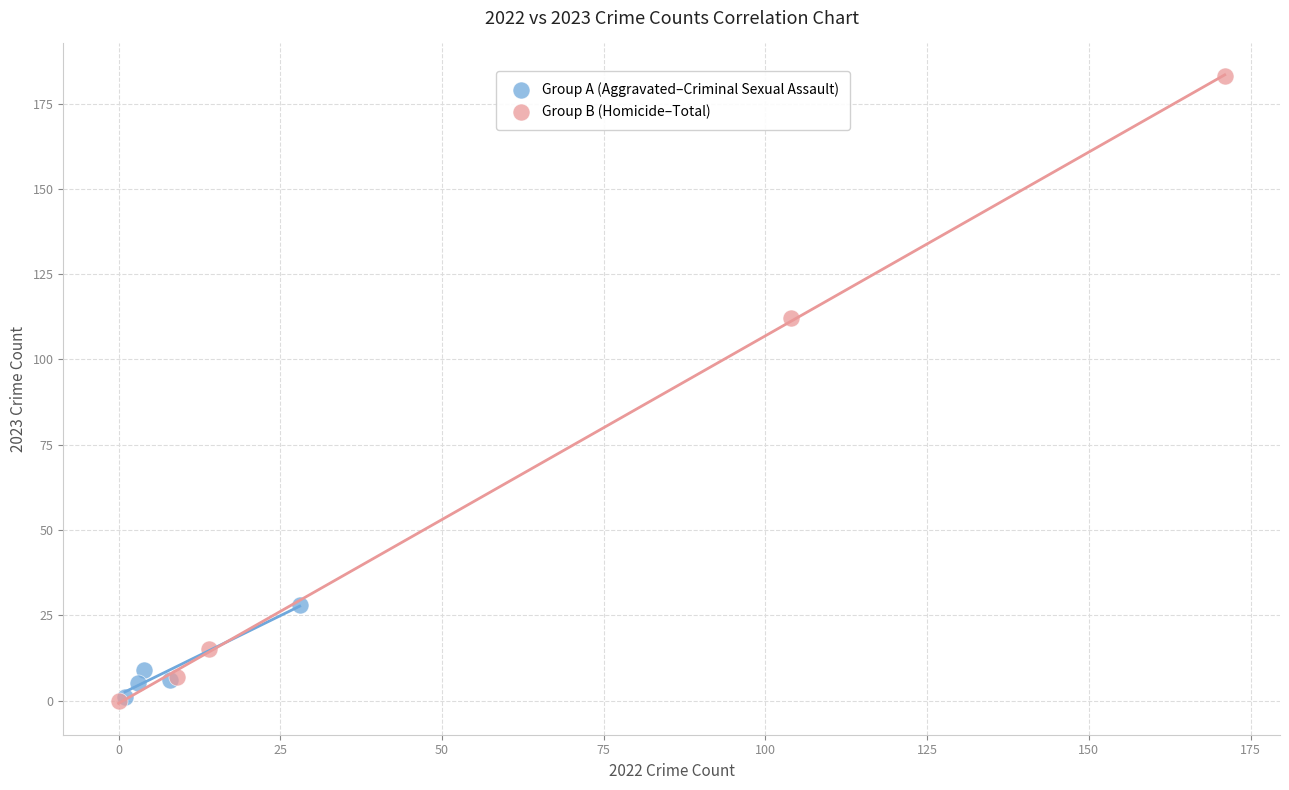

Which series has the widest spread of Y values?

Group B (Homicide–Total)